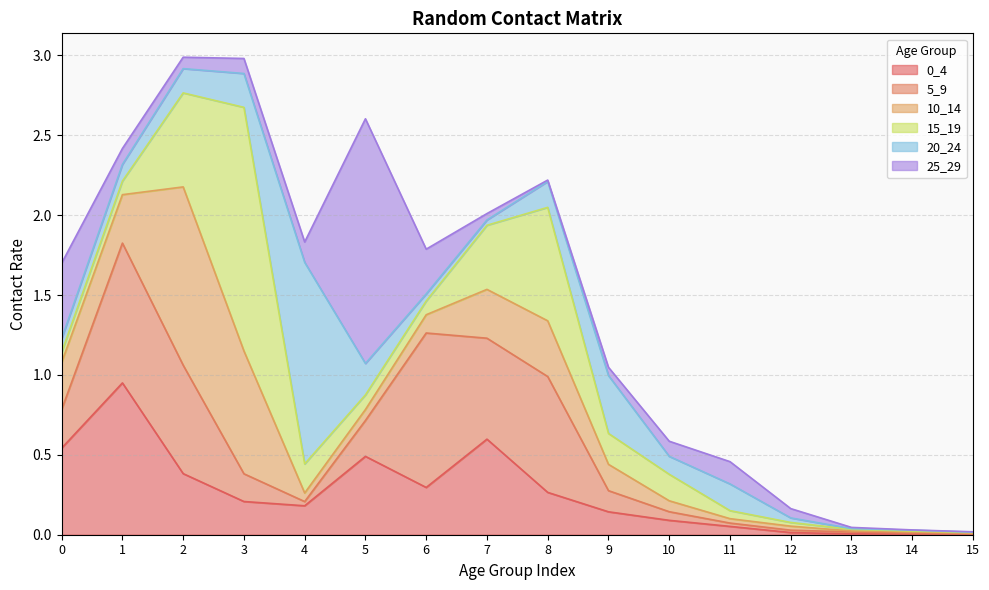

Where do 15_19 and 10_14 first cross each other?

2 and 3